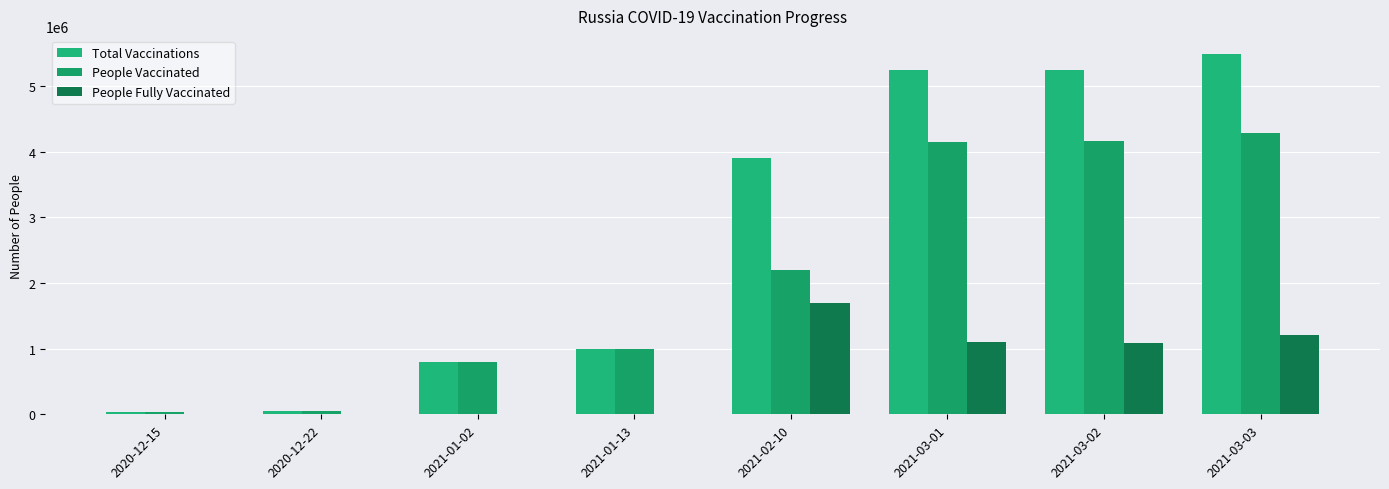

What position from the right is 2020-12-22?

7